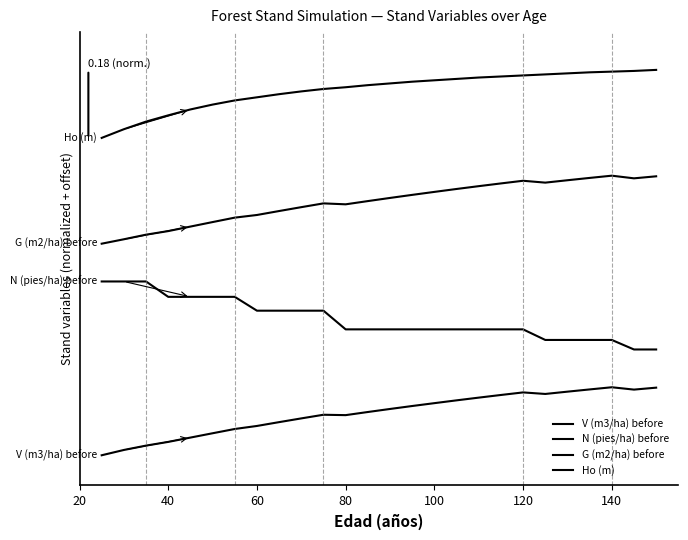

Rank the series by their maximum value, from lowest to highest.

V (m3/ha) before, N (pies/ha) before, G (m2/ha) before, Ho (m)